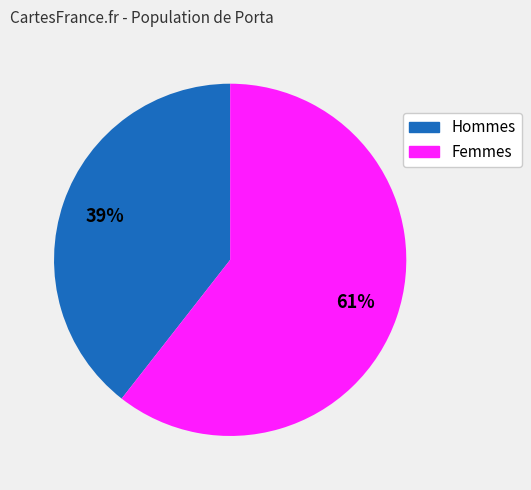

Is there any slice that represents more than half of the pie?

Yes